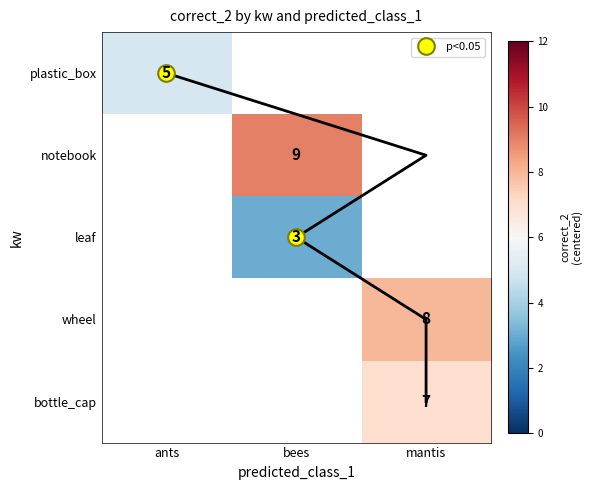

Rank the categories by leaf value from lowest to highest.

ants, bees, mantis